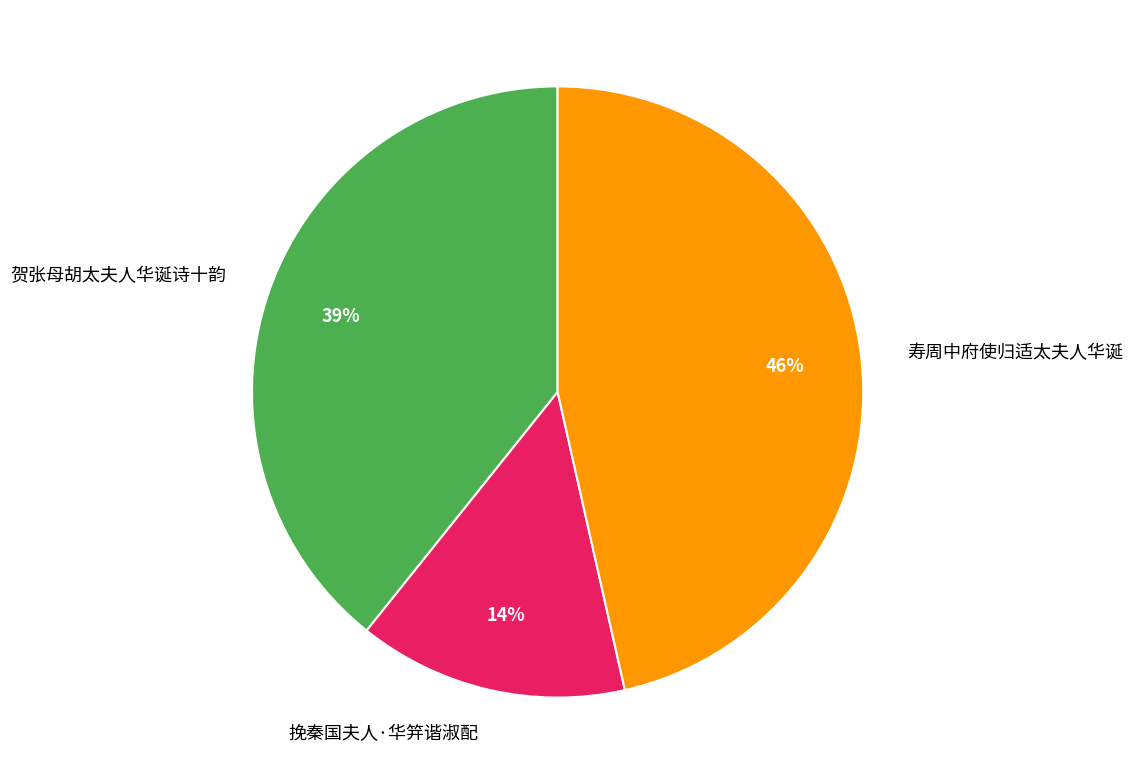

To the nearest percent, what is the difference between the 寿周中府使归适太夫人华诞 and 贺张母胡太夫人华诞诗十韵 slice percentages?

7%